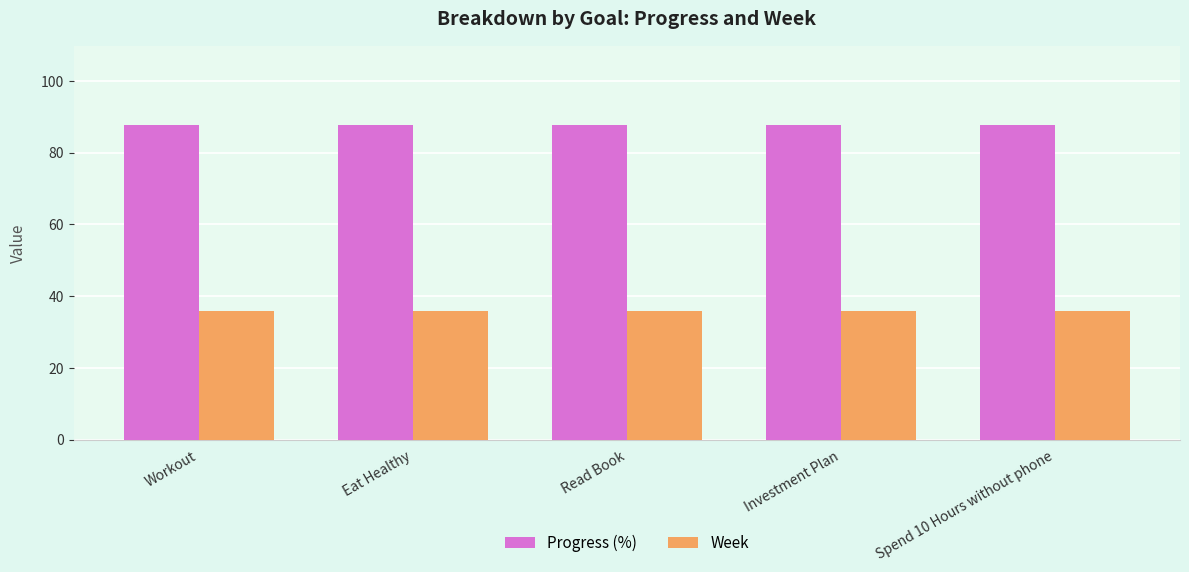

True or false: Week has a value of 59.7 at Spend 10 Hours without phone.

False